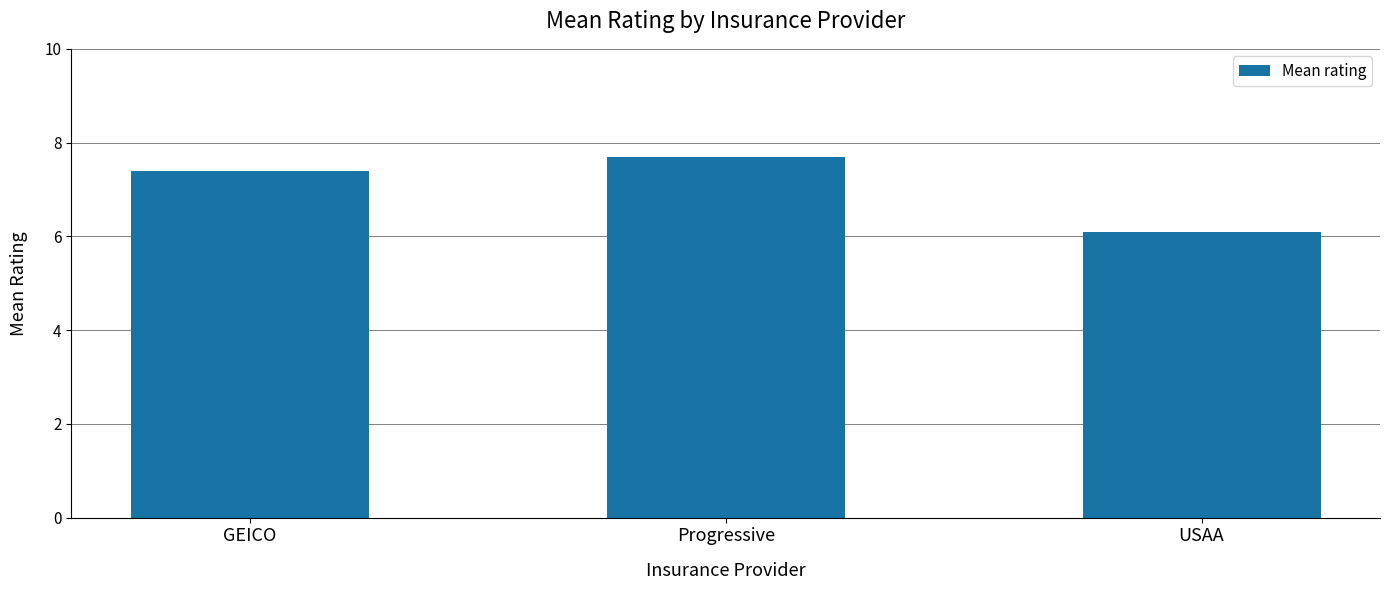

What is the label of the 3rd bar from the right?

GEICO